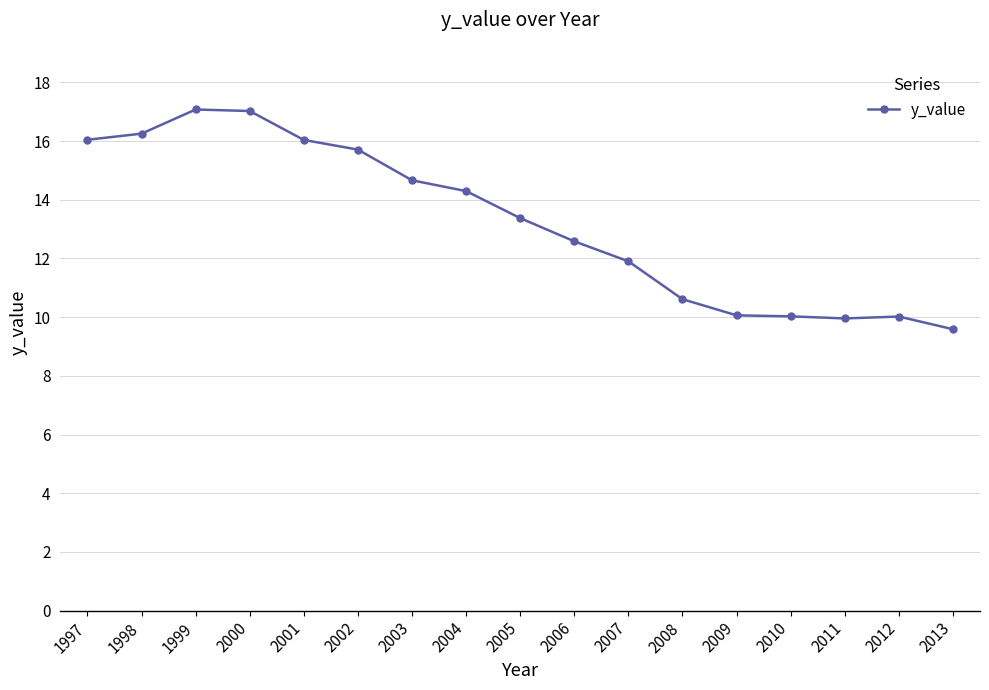

What is the sum of all values?

225.2